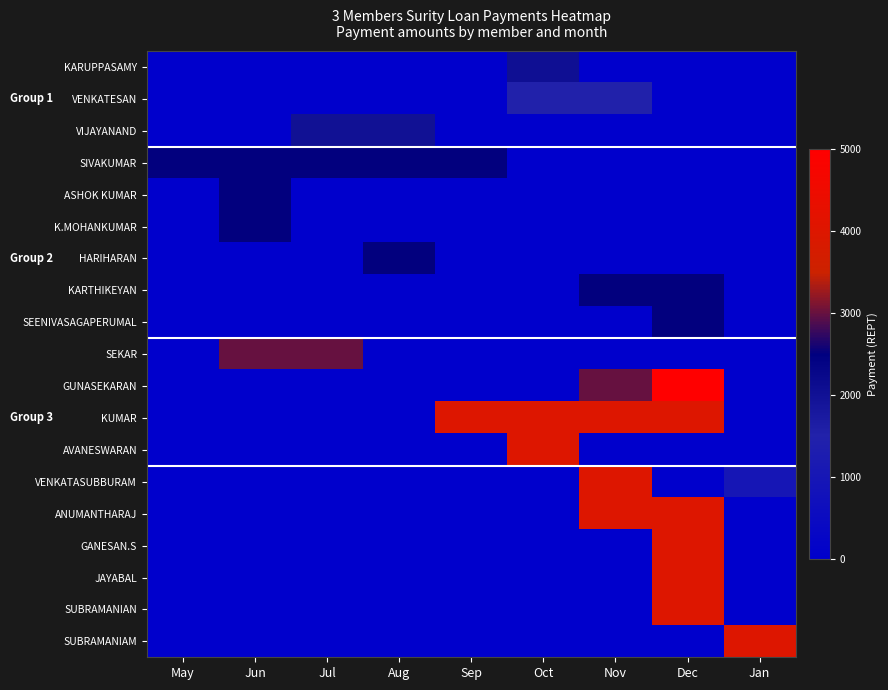

Reading right to left, transcribe all the data shown in this chart.

KARUPPASAMY: Jan=0	Dec=0	Nov=0	Oct=2040	Sep=0	Aug=0	Jul=0	Jun=0	May=0
VENKATESAN: Jan=0	Dec=0	Nov=1500	Oct=1500	Sep=0	Aug=0	Jul=0	Jun=0	May=0
VIJAYANAND: Jan=0	Dec=0	Nov=0	Oct=0	Sep=0	Aug=2000	Jul=2000	Jun=0	May=0
SIVAKUMAR: Jan=0	Dec=0	Nov=0	Oct=0	Sep=2500	Aug=2500	Jul=2500	Jun=2500	May=2500
ASHOK KUMAR: Jan=0	Dec=0	Nov=0	Oct=0	Sep=0	Aug=0	Jul=0	Jun=2500	May=0
K.MOHANKUMAR: Jan=0	Dec=0	Nov=0	Oct=0	Sep=0	Aug=0	Jul=0	Jun=2500	May=0
HARIHARAN: Jan=0	Dec=0	Nov=0	Oct=0	Sep=0	Aug=2500	Jul=0	Jun=0	May=0
KARTHIKEYAN: Jan=0	Dec=2500	Nov=2500	Oct=0	Sep=0	Aug=0	Jul=0	Jun=0	May=0
SEENIVASAGAPERUMAL: Jan=0	Dec=2500	Nov=0	Oct=0	Sep=0	Aug=0	Jul=0	Jun=0	May=0
SEKAR: Jan=0	Dec=0	Nov=0	Oct=0	Sep=0	Aug=0	Jul=3000	Jun=3000	May=0
GUNASEKARAN: Jan=0	Dec=7000	Nov=3000	Oct=0	Sep=0	Aug=0	Jul=0	Jun=0	May=0
KUMAR: Jan=0	Dec=4000	Nov=4000	Oct=4000	Sep=4000	Aug=0	Jul=0	Jun=0	May=0
AVANESWARAN: Jan=0	Dec=0	Nov=0	Oct=4000	Sep=0	Aug=0	Jul=0	Jun=0	May=0
VENKATASUBBURAM: Jan=1000	Dec=0	Nov=4000	Oct=0	Sep=0	Aug=0	Jul=0	Jun=0	May=0
ANUMANTHARAJ: Jan=0	Dec=4000	Nov=4000	Oct=0	Sep=0	Aug=0	Jul=0	Jun=0	May=0
GANESAN.S: Jan=0	Dec=4000	Nov=0	Oct=0	Sep=0	Aug=0	Jul=0	Jun=0	May=0
JAYABAL: Jan=0	Dec=4000	Nov=0	Oct=0	Sep=0	Aug=0	Jul=0	Jun=0	May=0
SUBRAMANIAN: Jan=0	Dec=4000	Nov=0	Oct=0	Sep=0	Aug=0	Jul=0	Jun=0	May=0
SUBRAMANIAM: Jan=4000	Dec=0	Nov=0	Oct=0	Sep=0	Aug=0	Jul=0	Jun=0	May=0